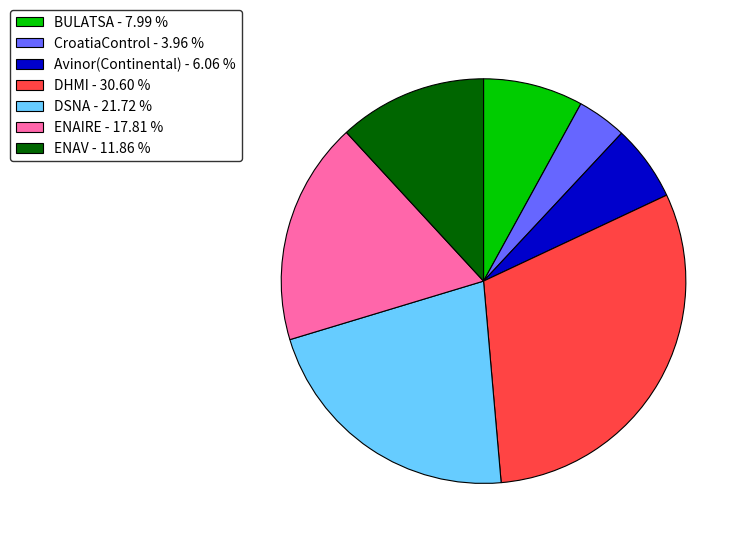

Does any single category account for the majority?

No